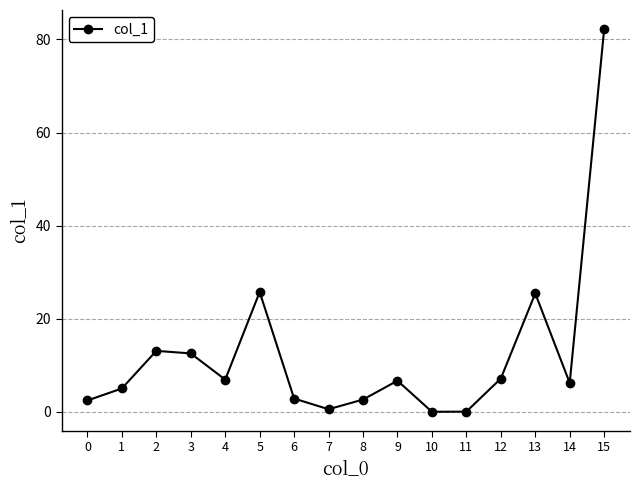

What is the ratio of the value at 8 to the value at 13?

0.1